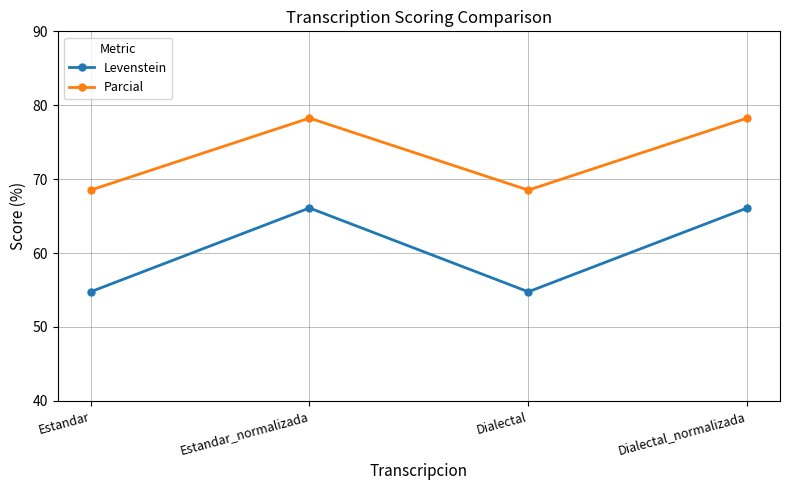

What is the spread (max minus min) of values at Dialectal_normalizada?

12.2